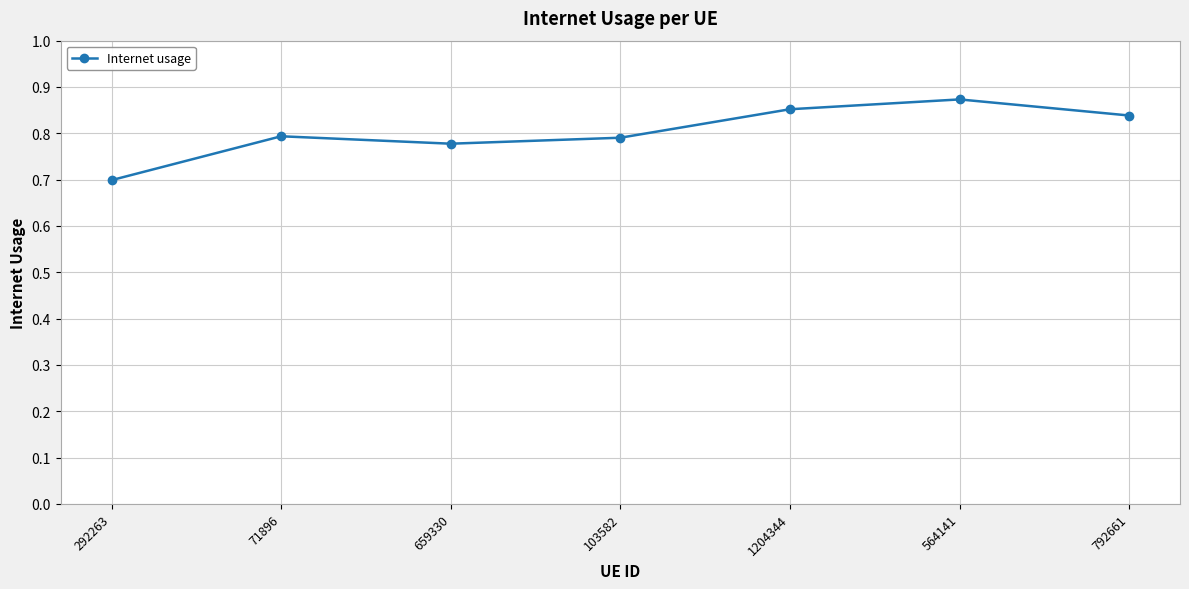

Where is the first local maximum?

71896